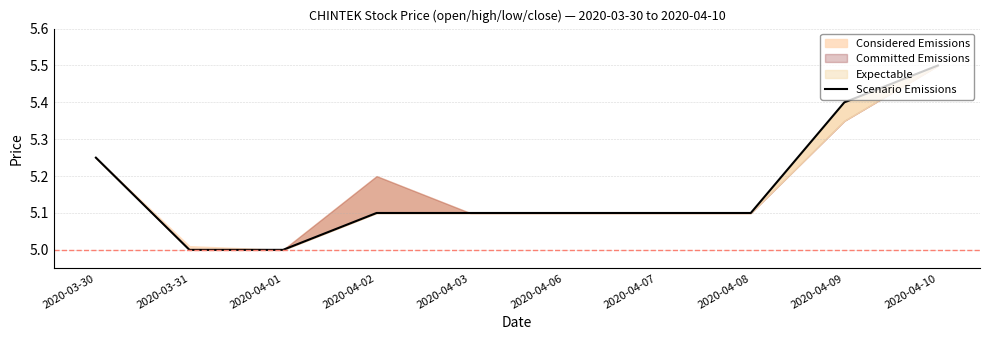

What is the label of the 9th point from the left?

2020-04-09